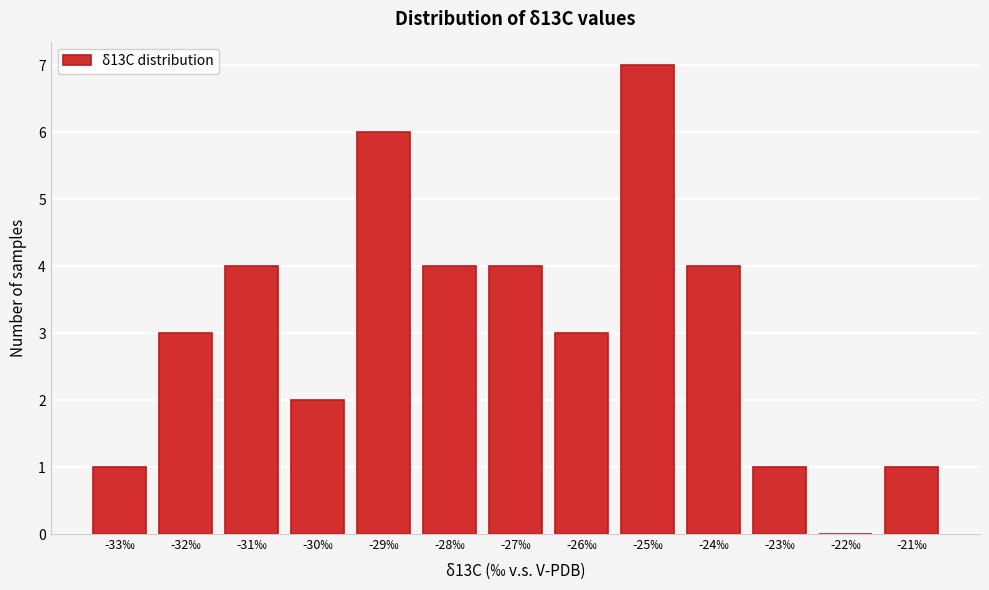

Reading right to left, extract all data points from this chart.

-21‰=1	-22‰=0	-23‰=1	-24‰=4	-25‰=7	-26‰=3	-27‰=4	-28‰=4	-29‰=6	-30‰=2	-31‰=4	-32‰=3	-33‰=1